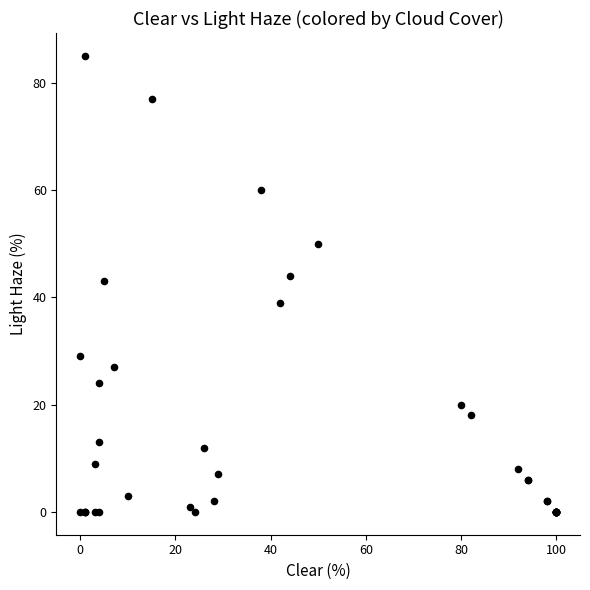

What Y value in the scatter plot is closest to 42?

43